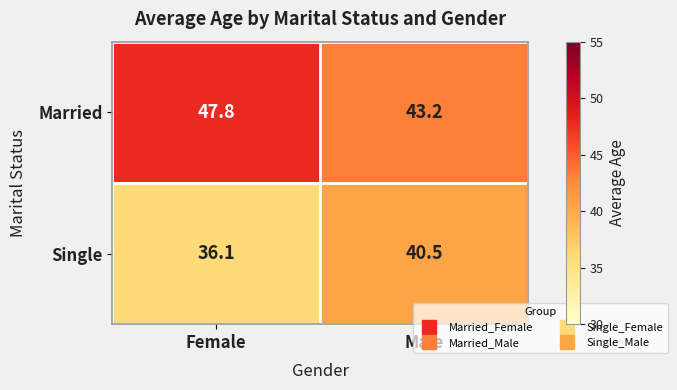

What is the total value across all series at Male?

83.7